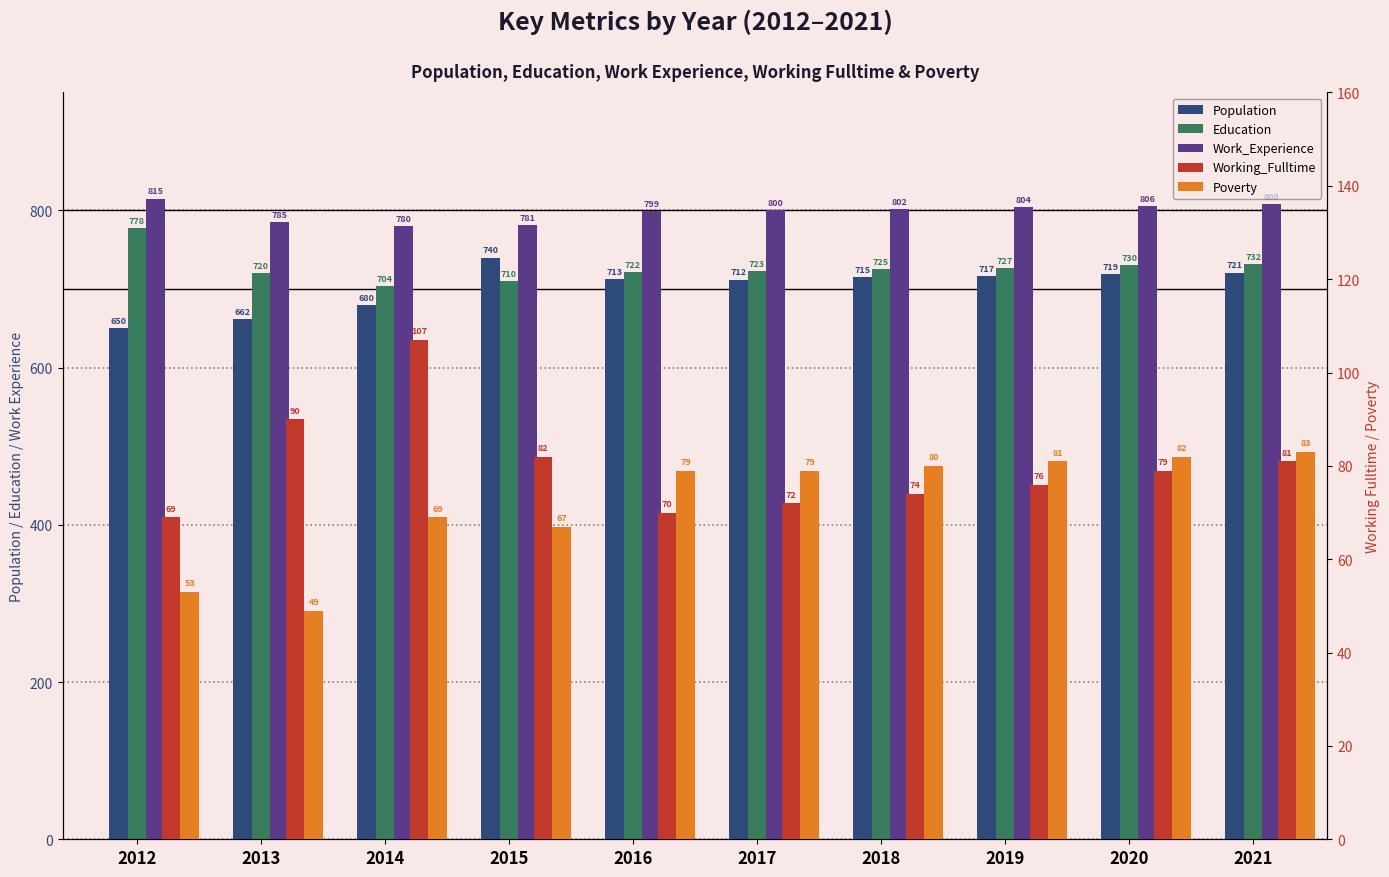

What is the maximum value for Education?

778